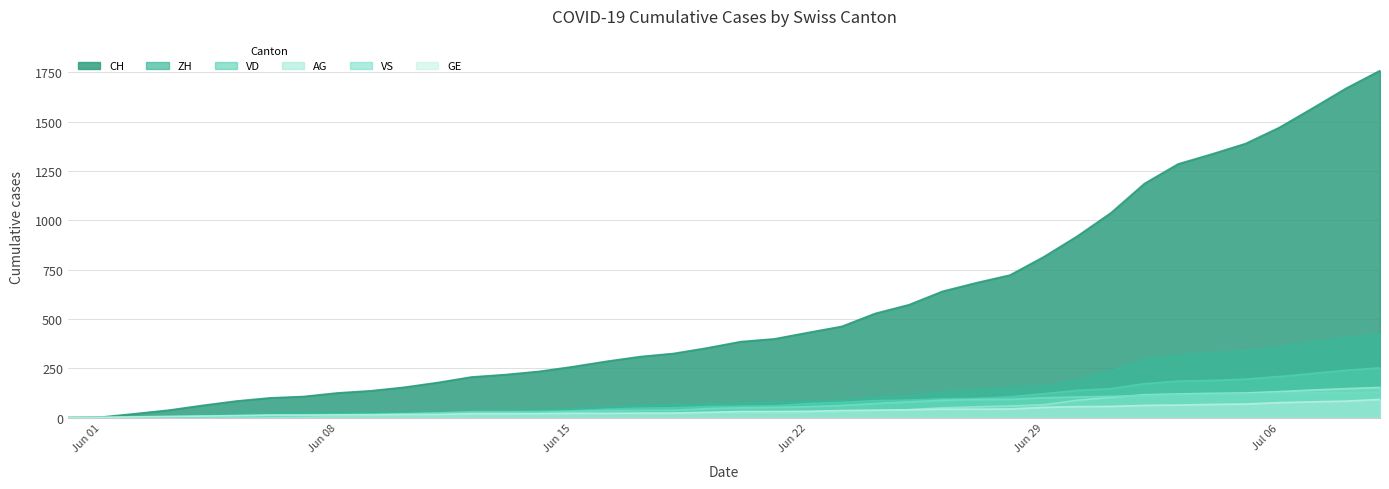

How many data points in AG are less than 26?

20